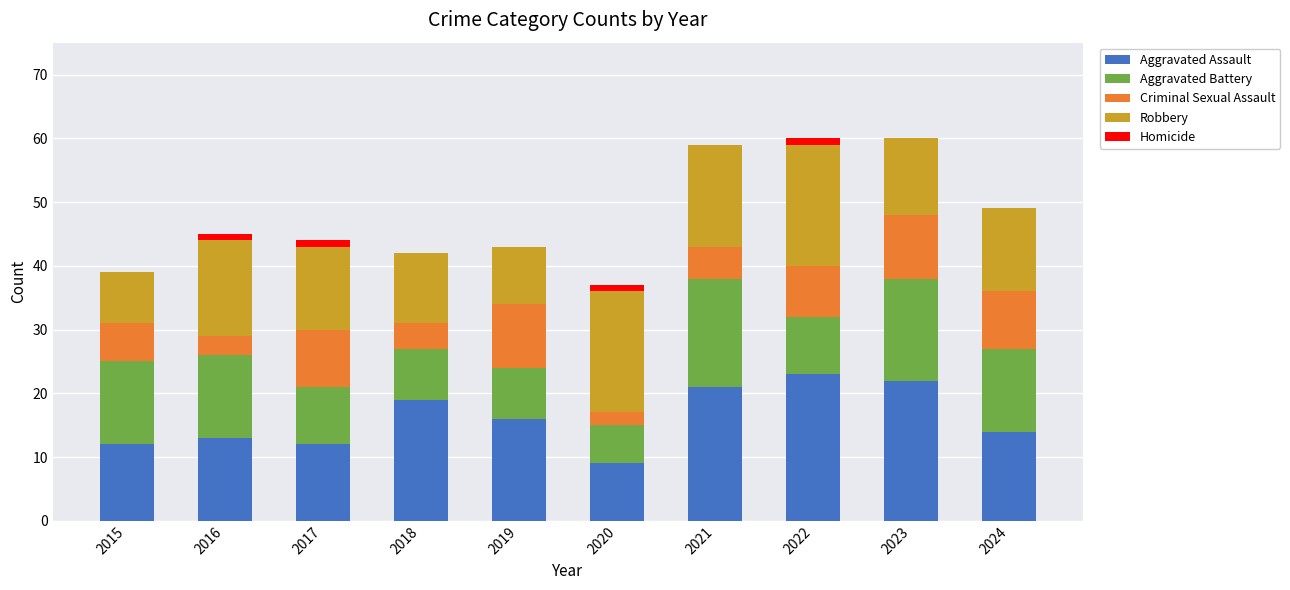

Read the Aggravated Assault value at 2021.

21